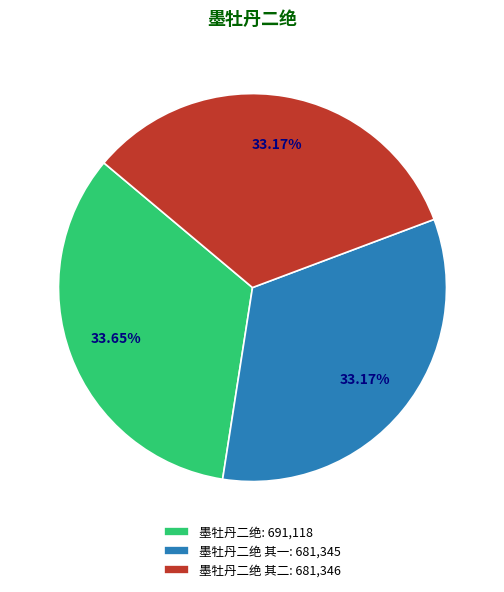

Does any single category account for the majority?

No